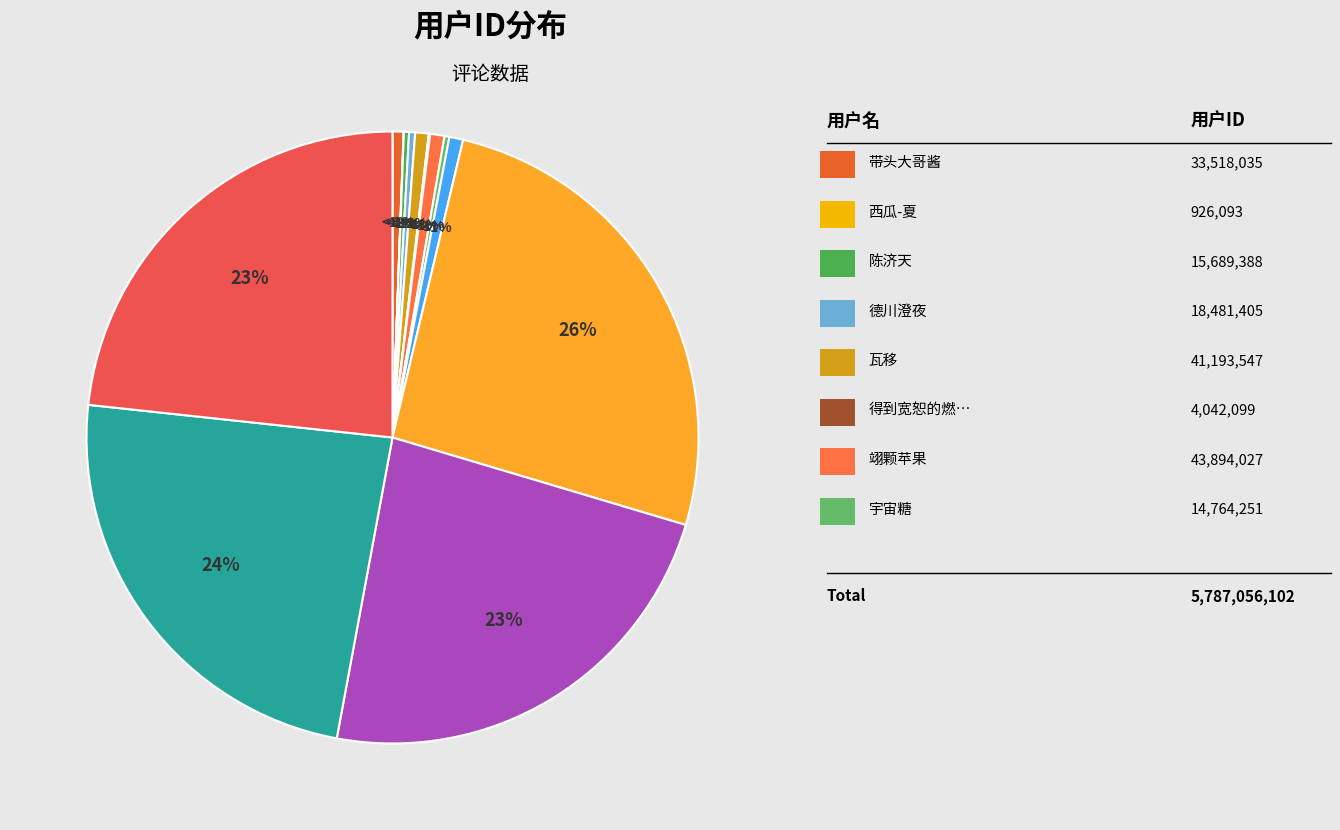

Which slice is the smallest?

西瓜-夏